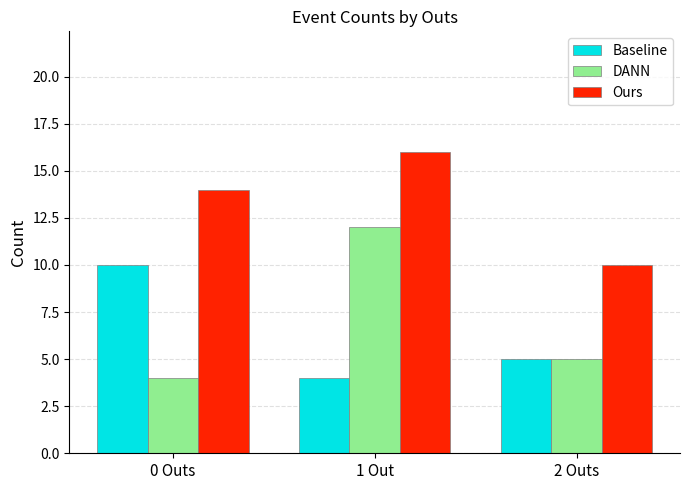

What is the difference between the highest and lowest values at 0 Outs?

10